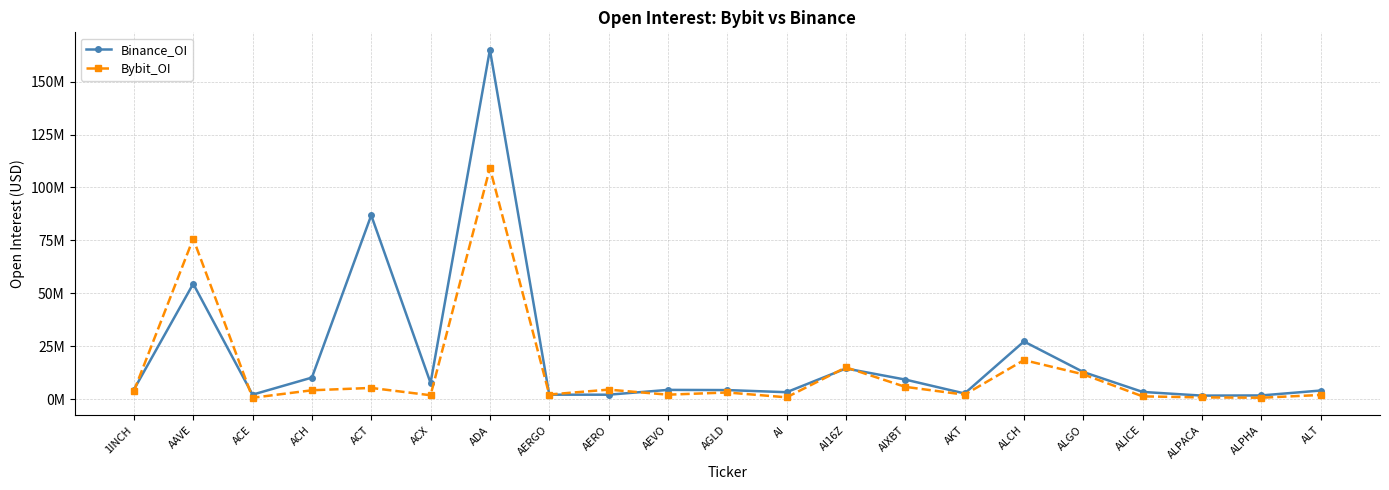

True or false: Bybit_OI has more than 0 interior local peaks.

True